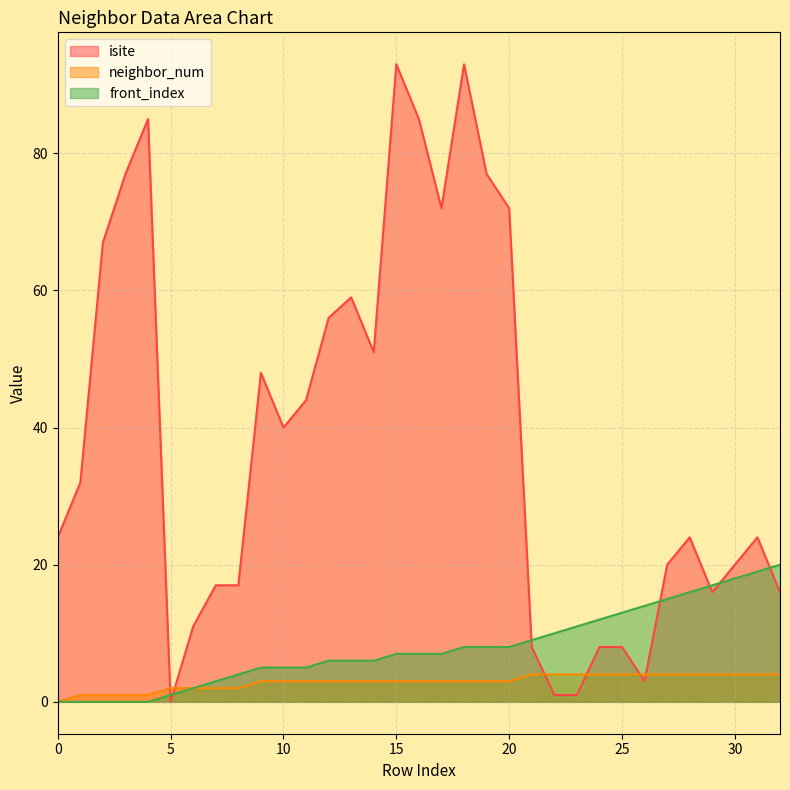

Count the number of categories in the chart.

33